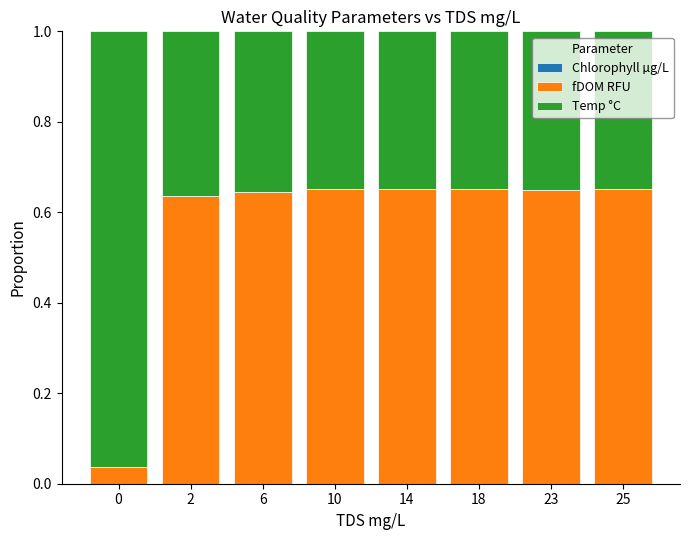

Is it true that fDOM RFU equals 0.3 at 14?

False